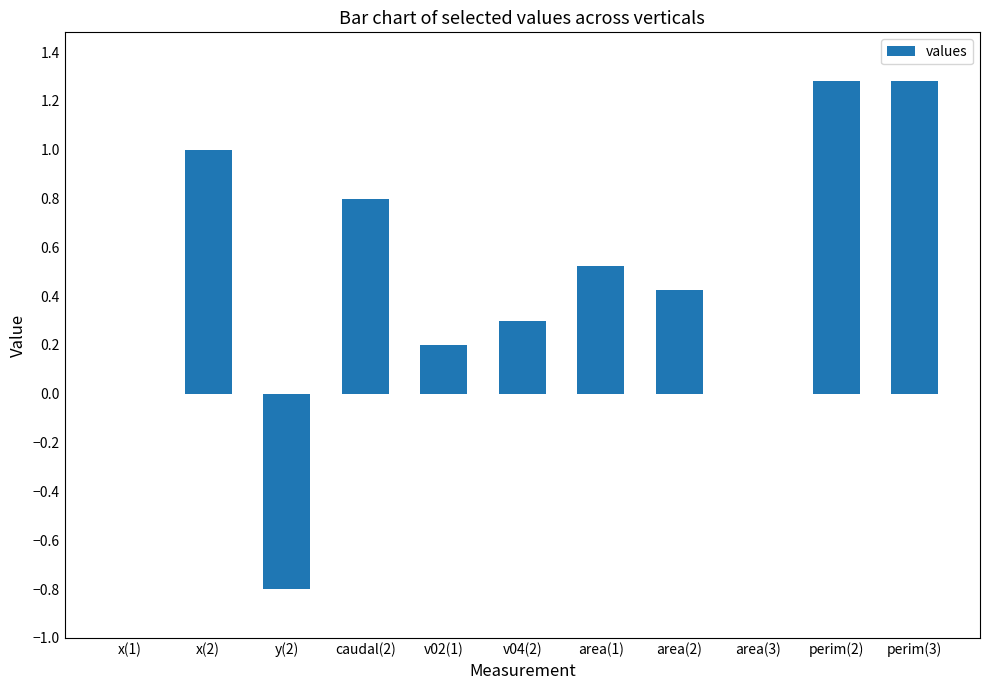

The value at v04(2) is 0.1. True or false?

False